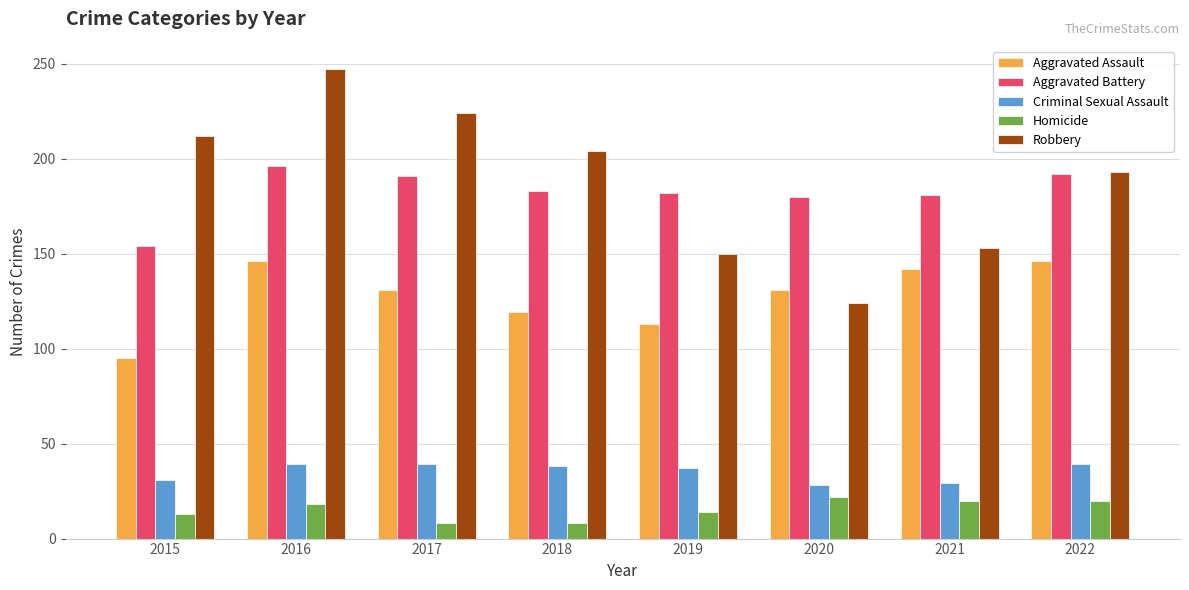

True or false: Robbery has a value of 137 at 2015.

False